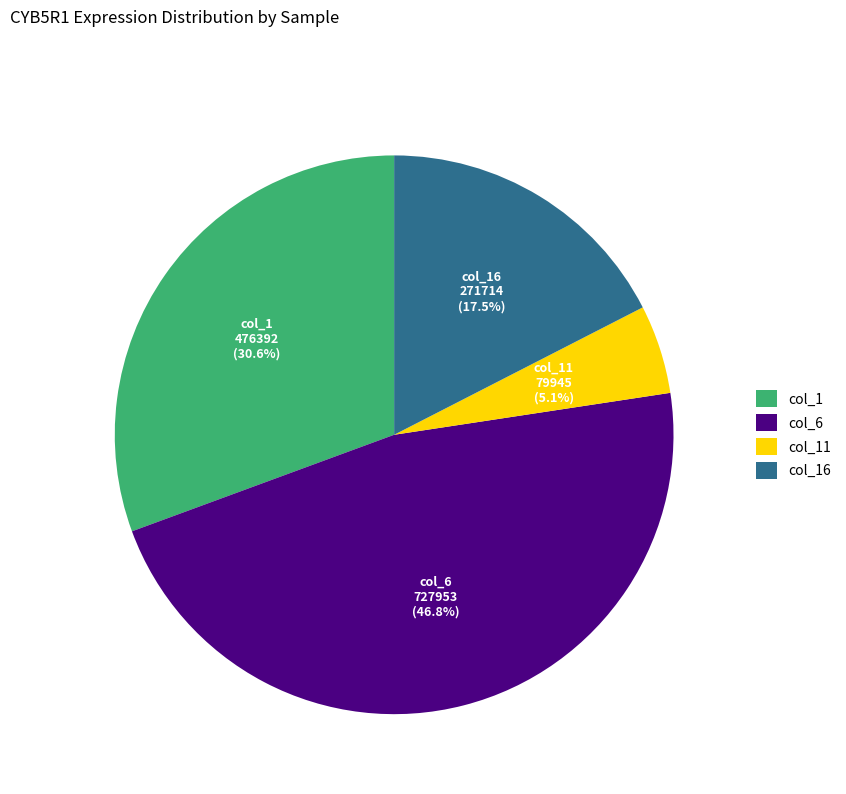

How many slices are in this pie chart?

4